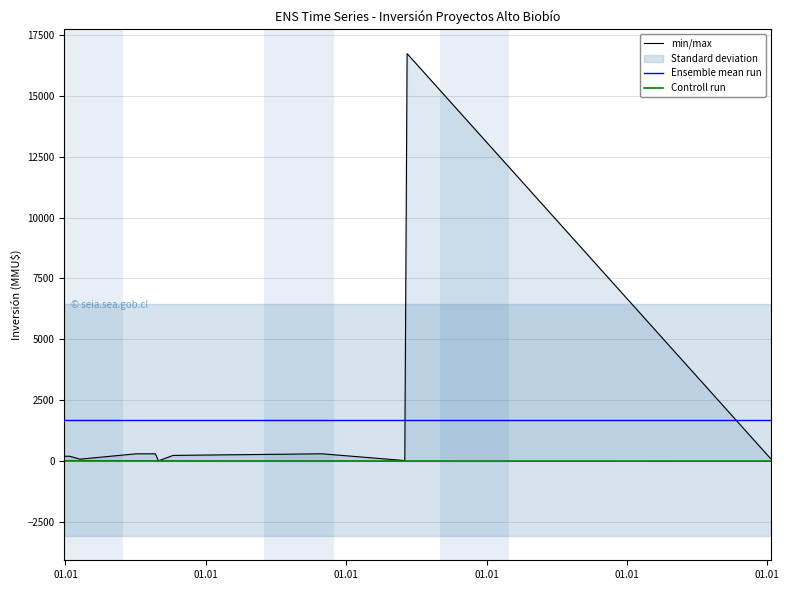

Which category has the highest value in the Ensemble mean run series?

01.01